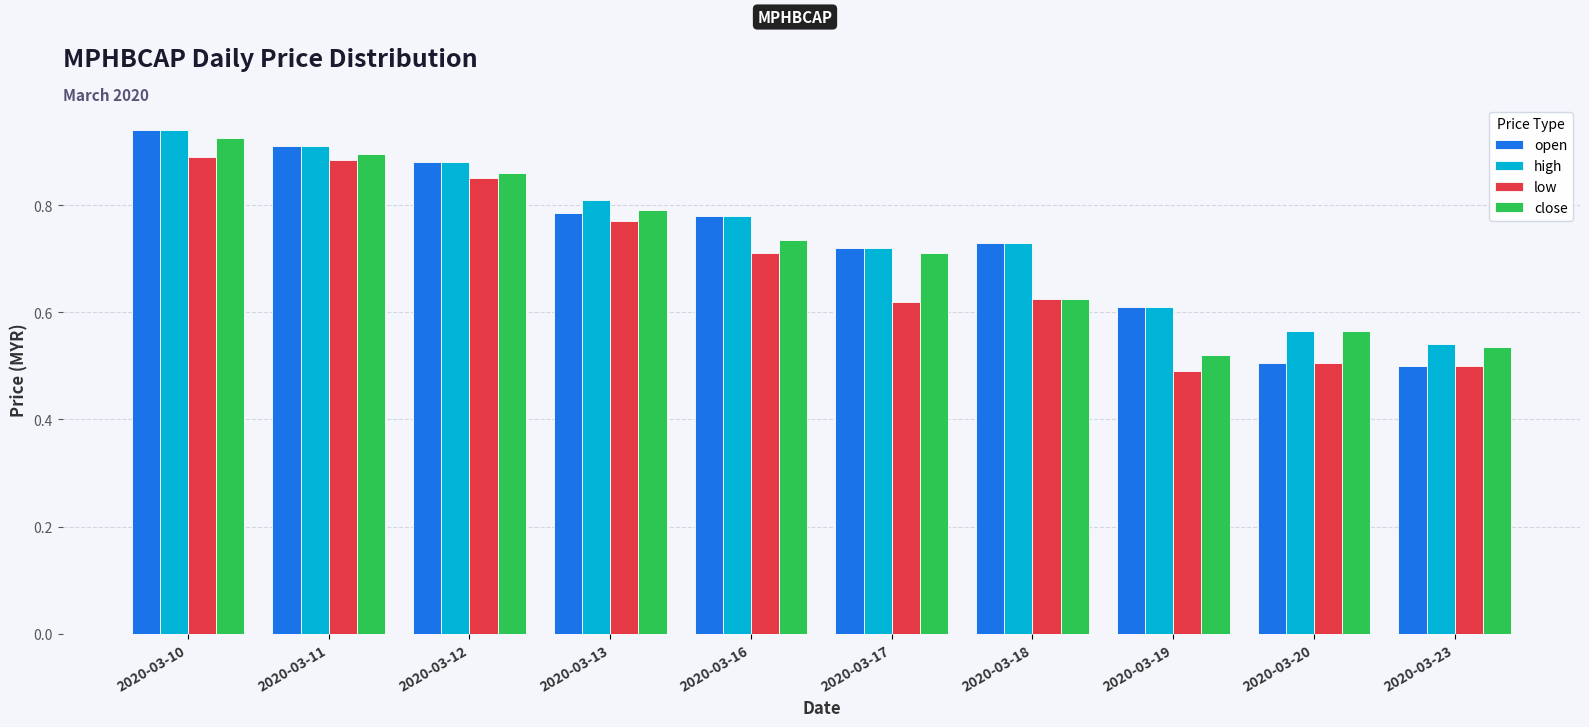

Which series changed the most between 2020-03-12 and 2020-03-20?

open